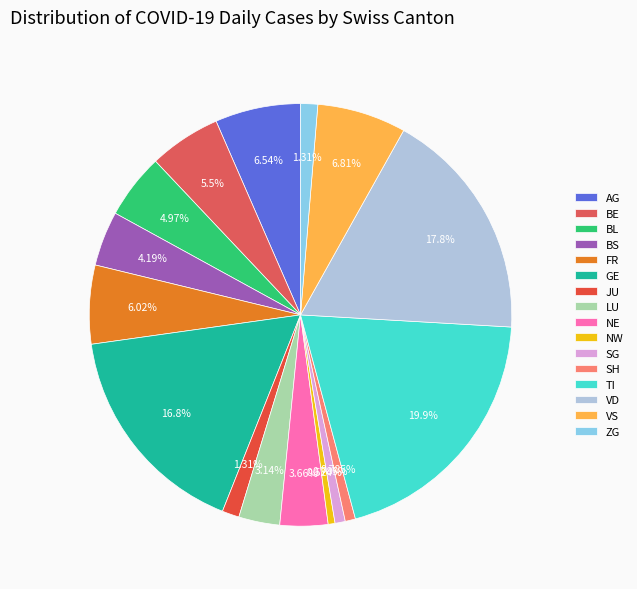

The FR slice represents 1% of the pie. True or false?

False